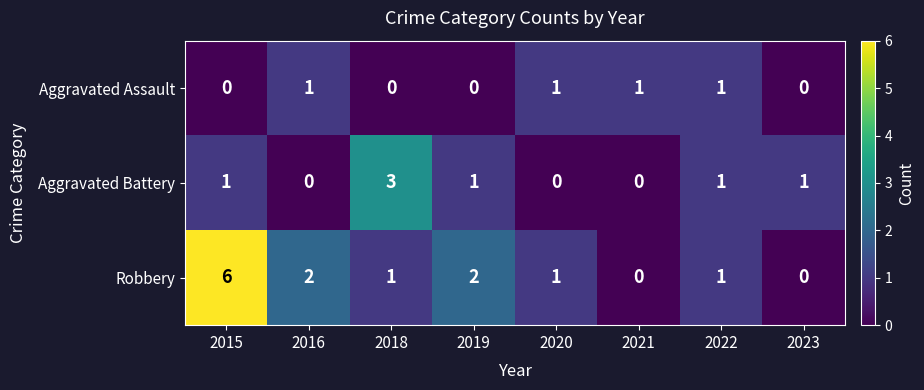

True or false: Aggravated Assault has a value of 2 at 2020.

False